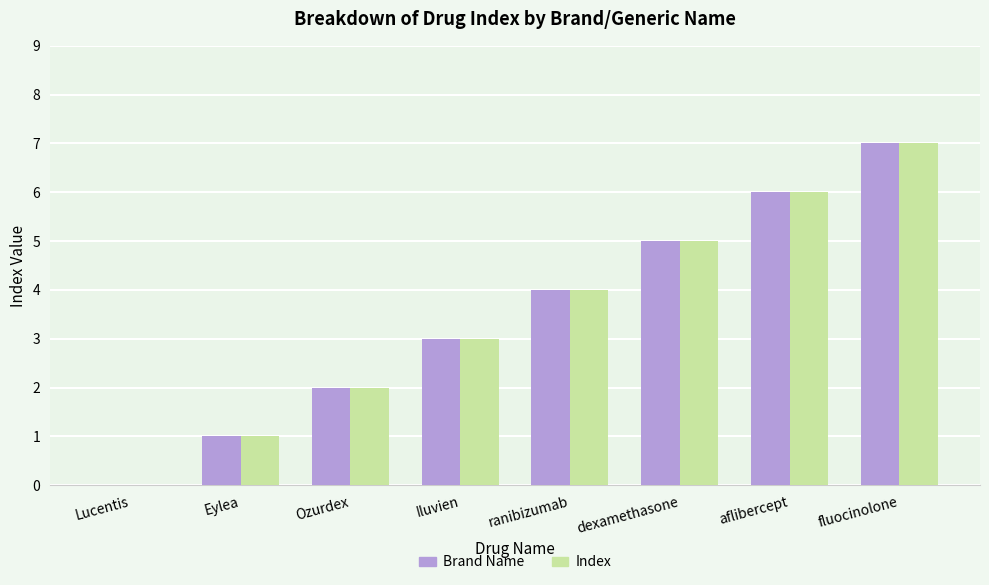

Count the Brand Name values in the range 2 to 6.

5